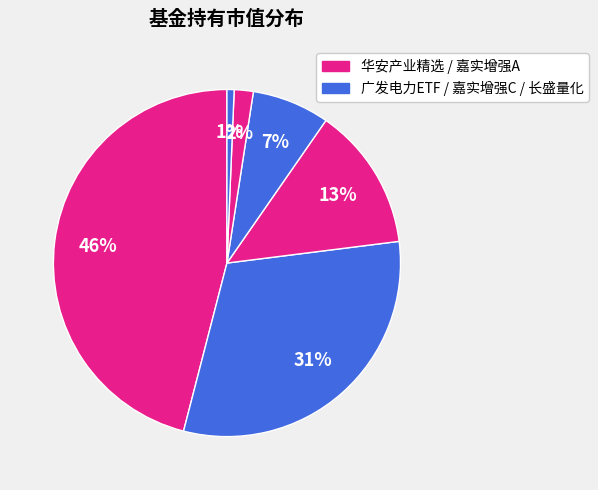

To the nearest percent, what is the average slice percentage?

17%